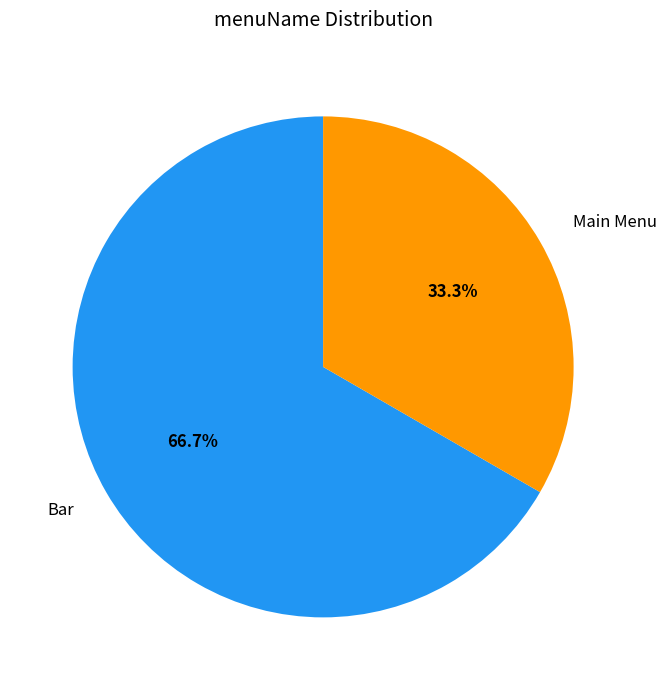

True or false: Bar accounts for 67% of the total.

True